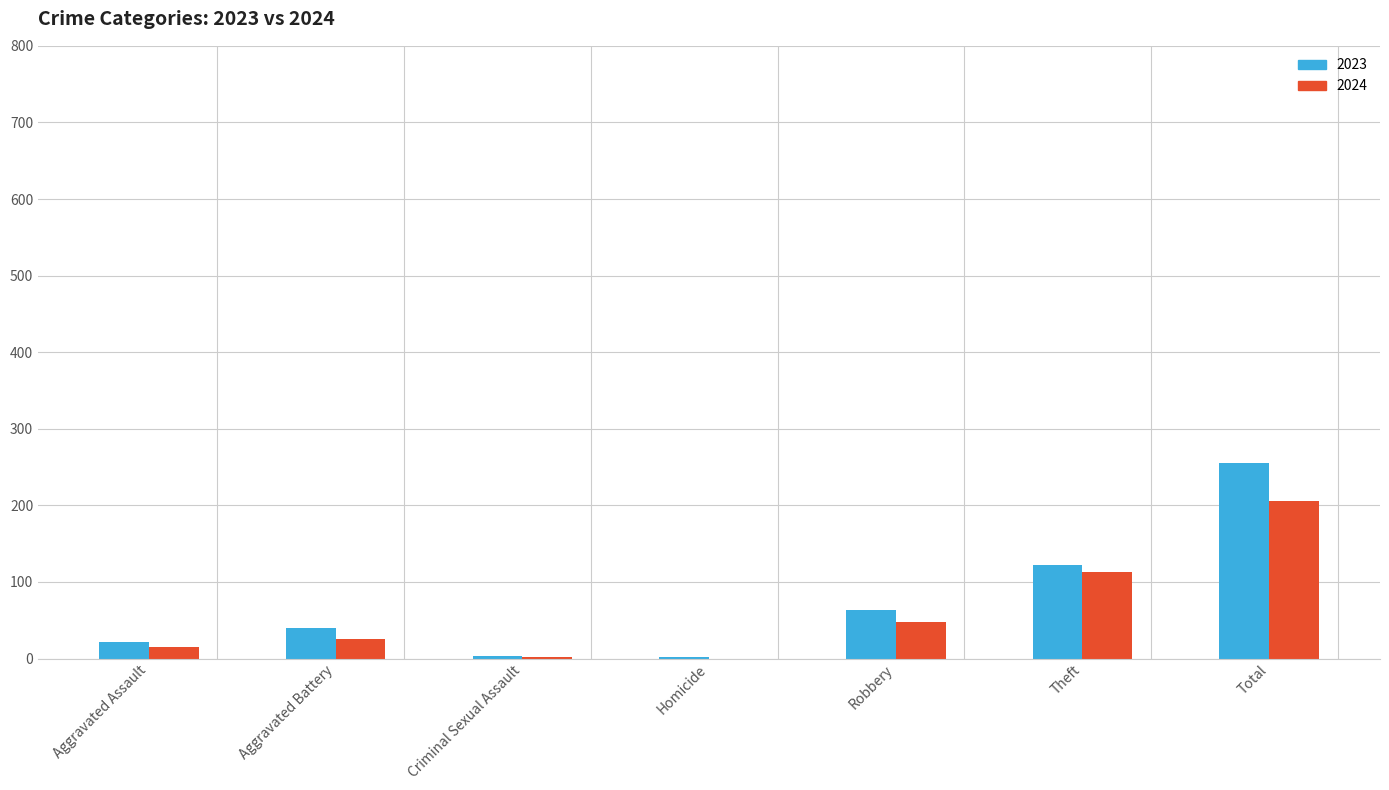

List the series in order of their overall mean, highest first.

2023, 2024